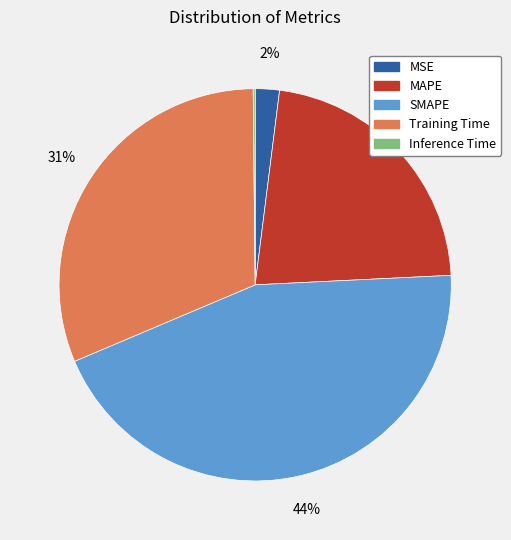

To the nearest percent, what portion does SMAPE represent?

44%